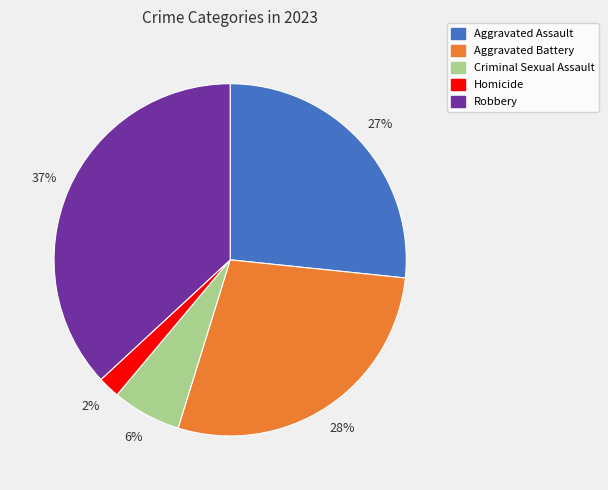

To the nearest percent, what is the difference between the Homicide and Criminal Sexual Assault slice percentages?

4%